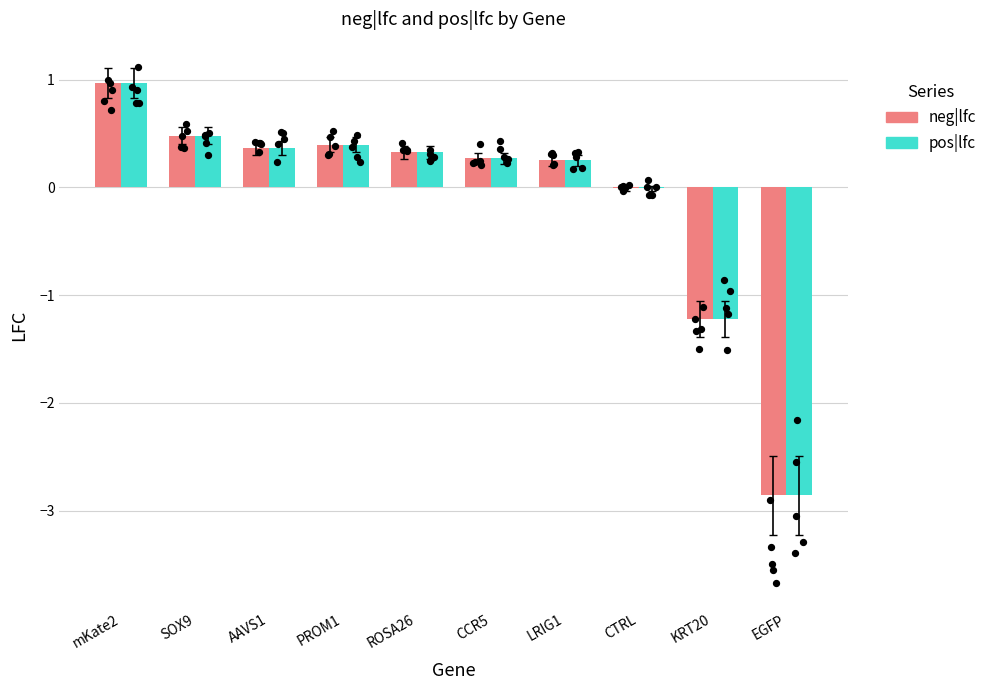

What are all the series names shown in the legend?

neg|lfc, pos|lfc